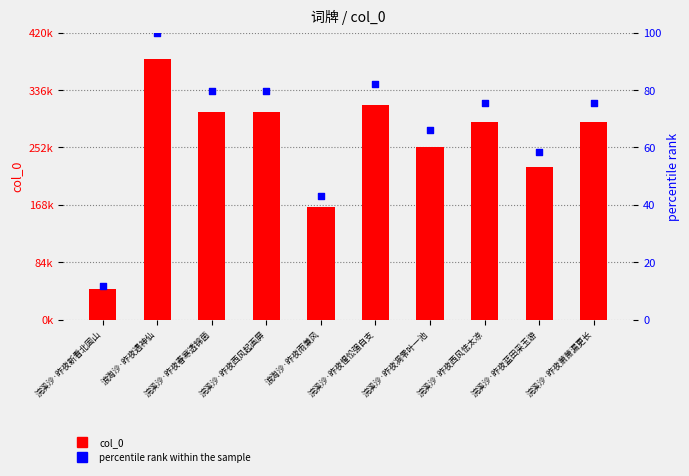

At which category is the sum across all series the highest?

浪淘沙·昨夜遇神仙